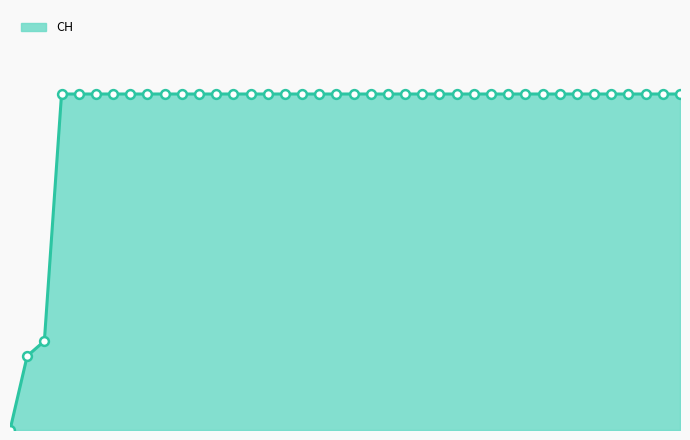

Does the chart have visible grid lines?

No